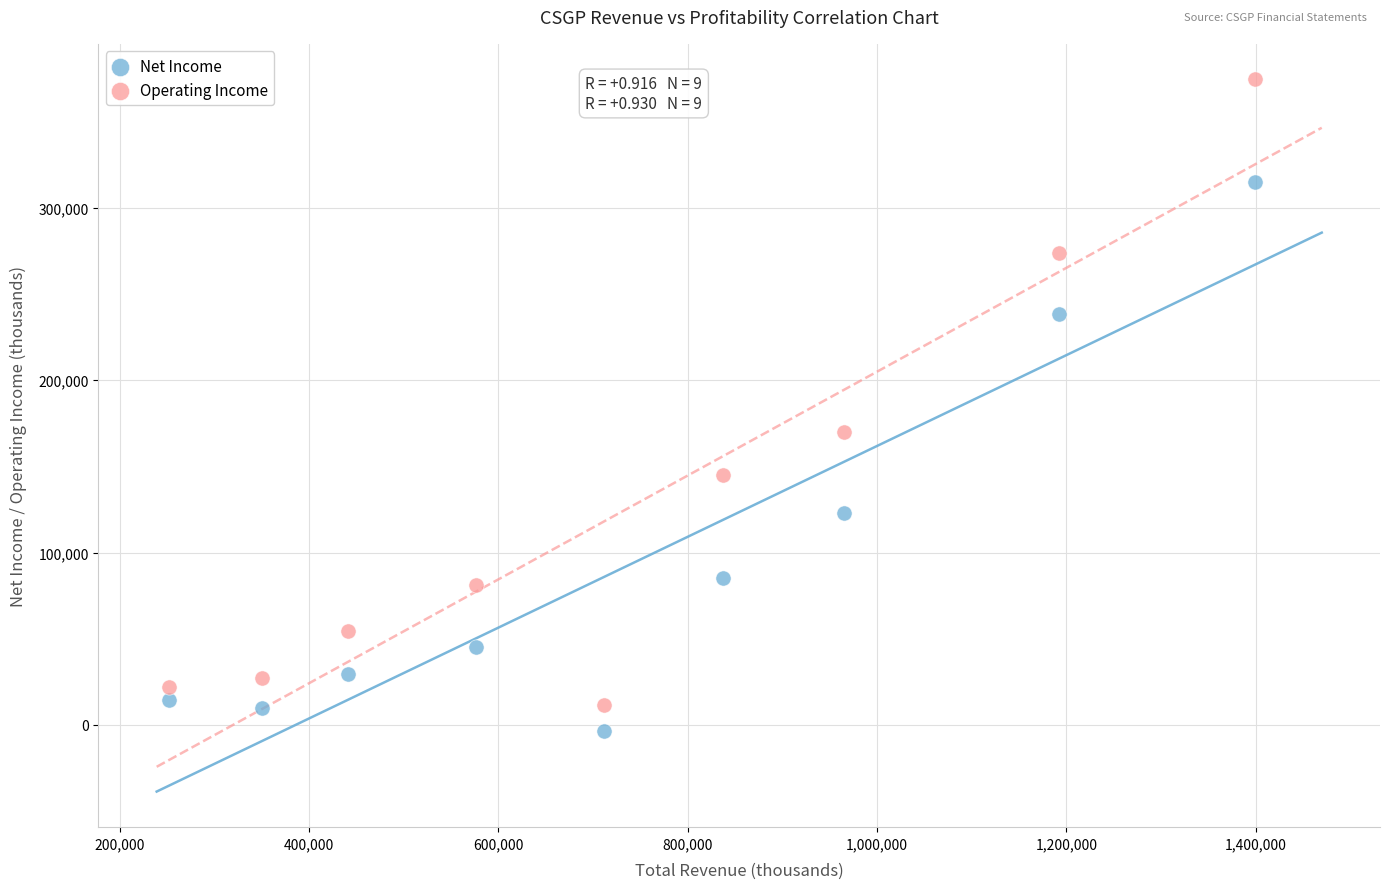

Which series contains the highest Y value?

Operating Income